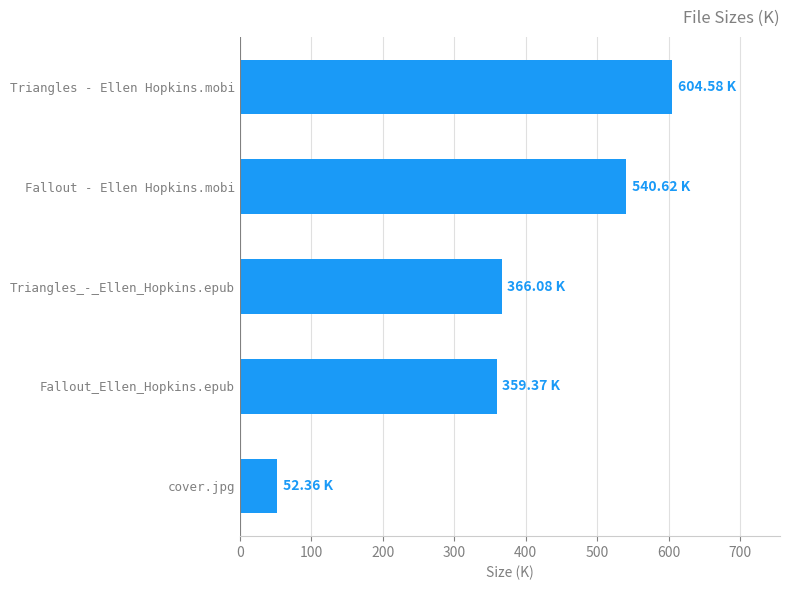

What is the average value?

384.6